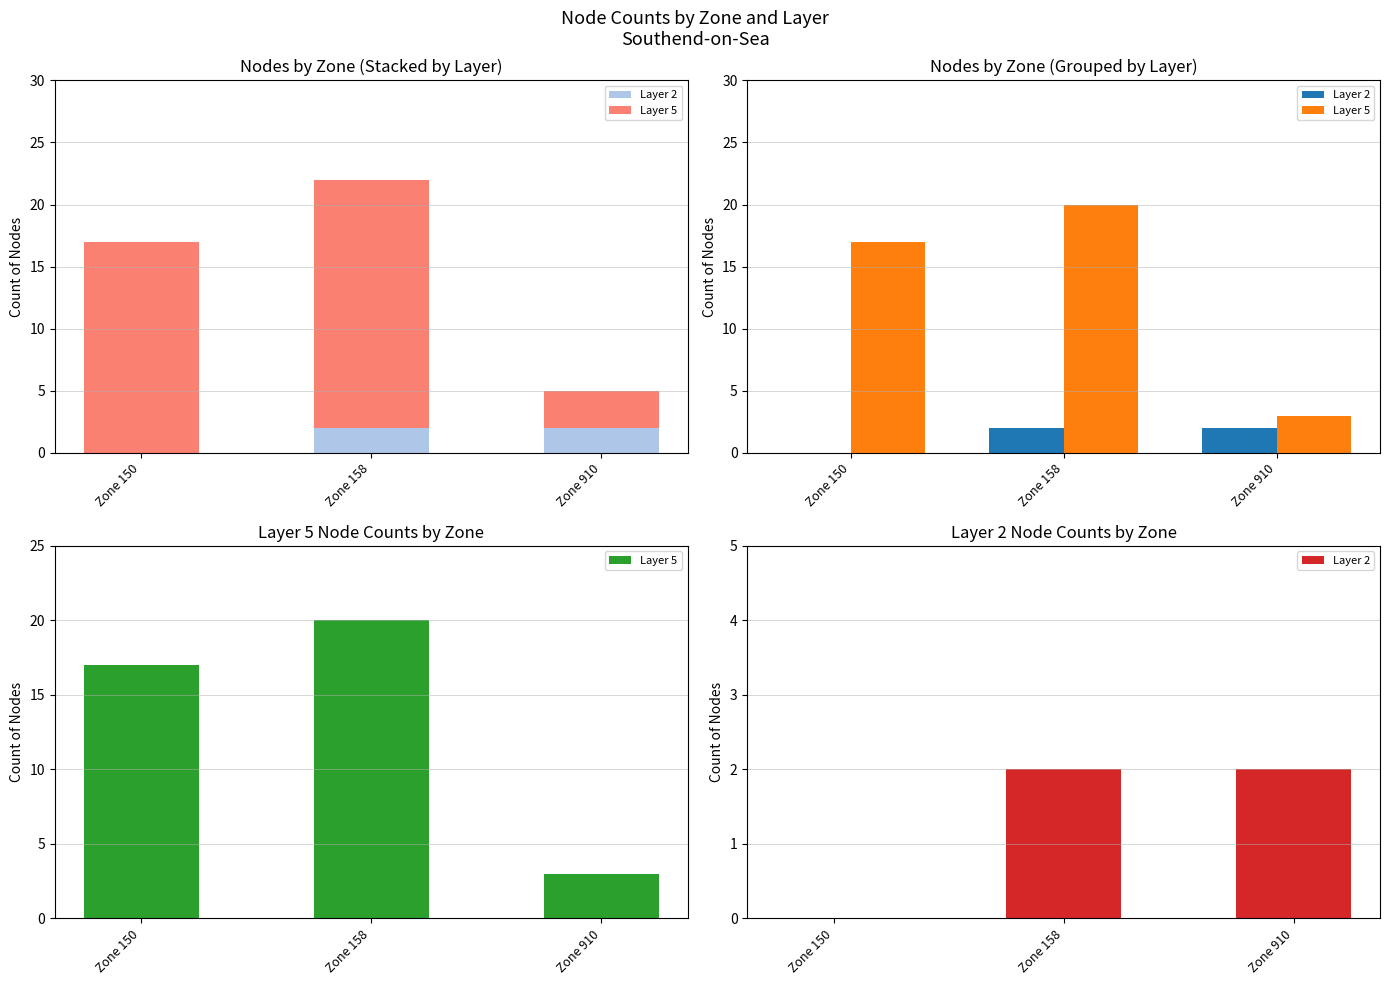

The Layer 2 series shows 0 at Zone 150. True or false?

True